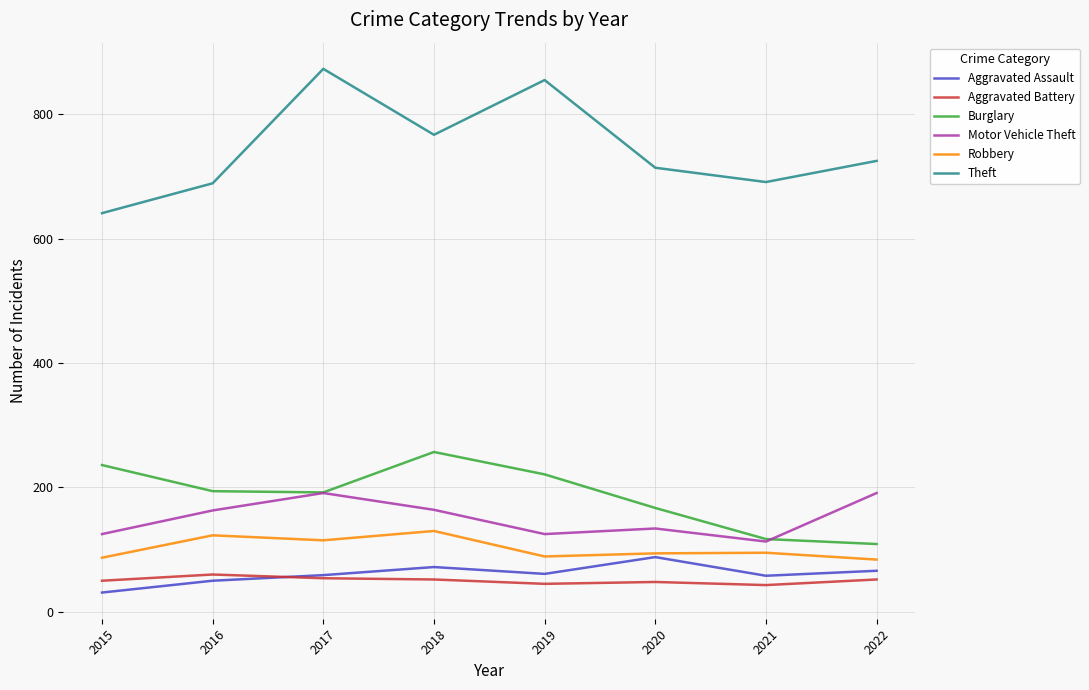

What is the minimum value shown in the chart?

31